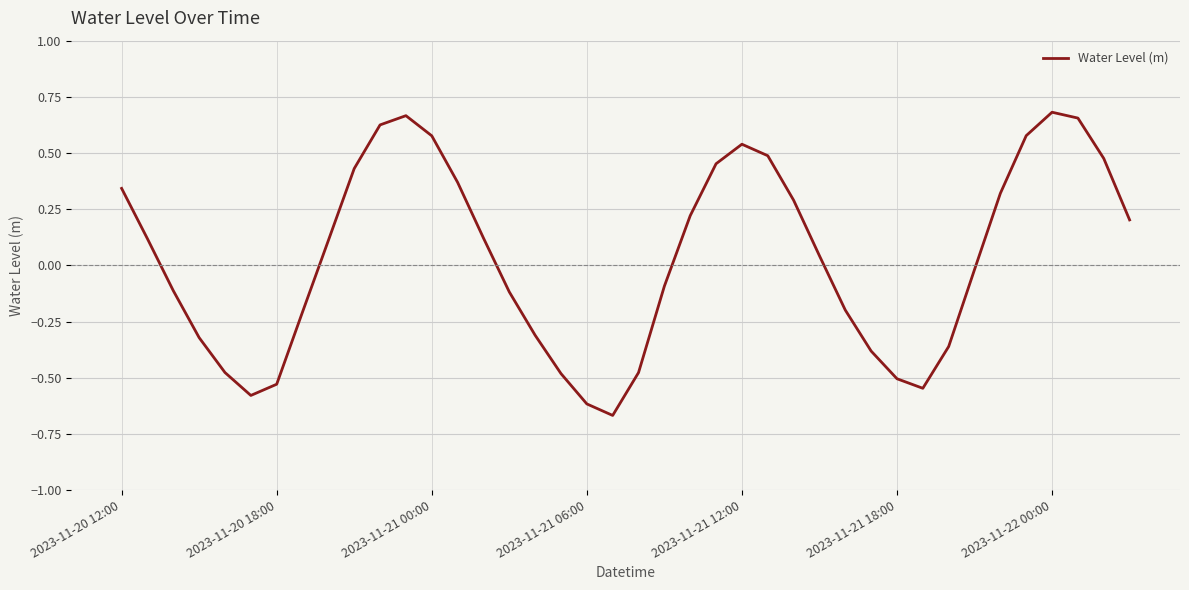

What is the difference between the maximum and minimum values?

1.3